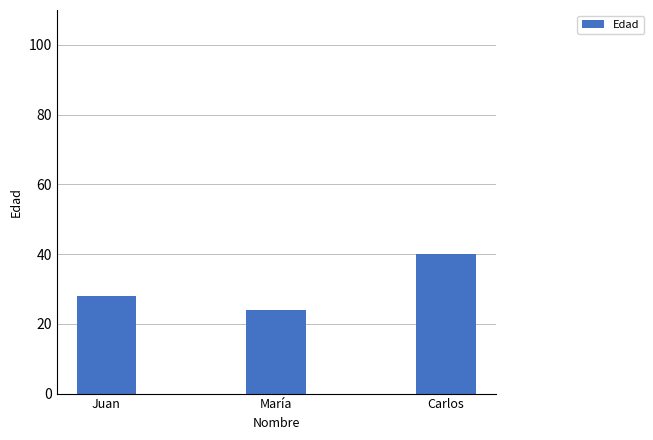

What value does the data have at Carlos, to the nearest 10?

40